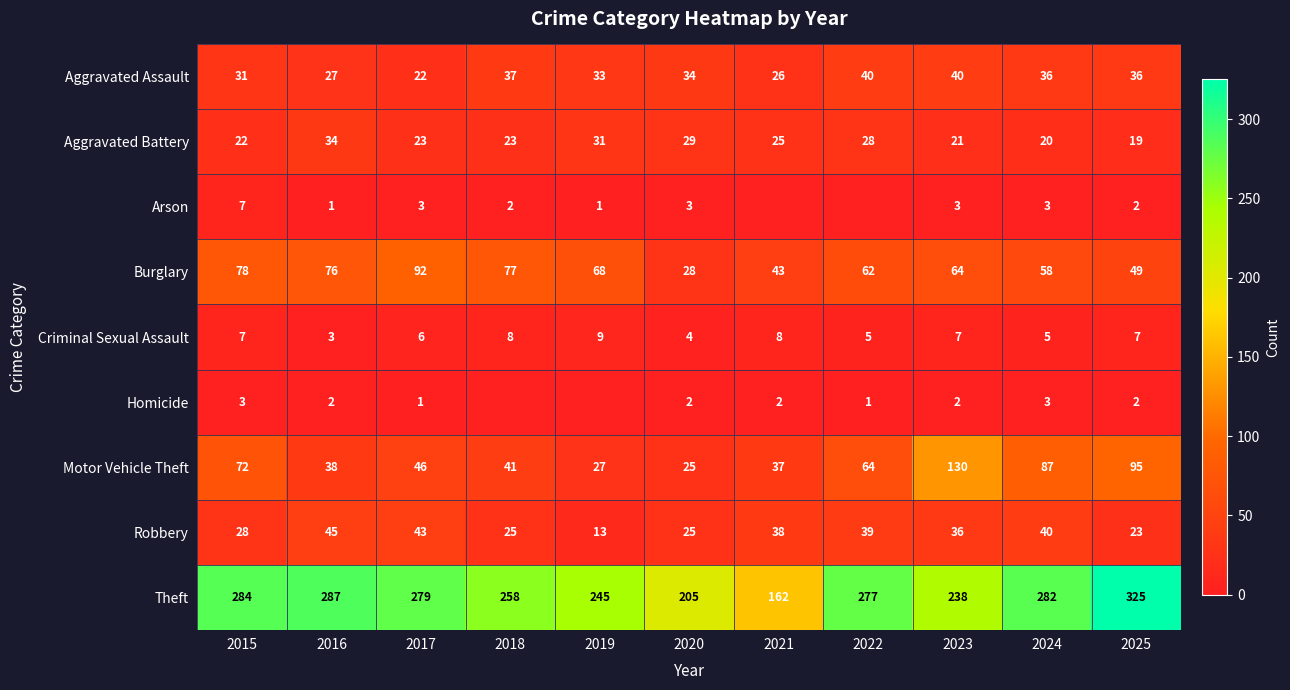

What is the average value of the Robbery series?

32